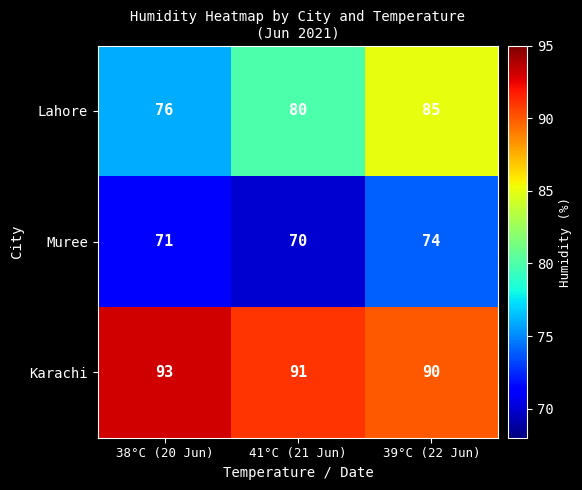

Reading left to right, extract all data points from this chart.

Lahore: 38°C (20 Jun)=76	41°C (21 Jun)=80	39°C (22 Jun)=85
Muree: 38°C (20 Jun)=71	41°C (21 Jun)=70	39°C (22 Jun)=74
Karachi: 38°C (20 Jun)=93	41°C (21 Jun)=91	39°C (22 Jun)=90